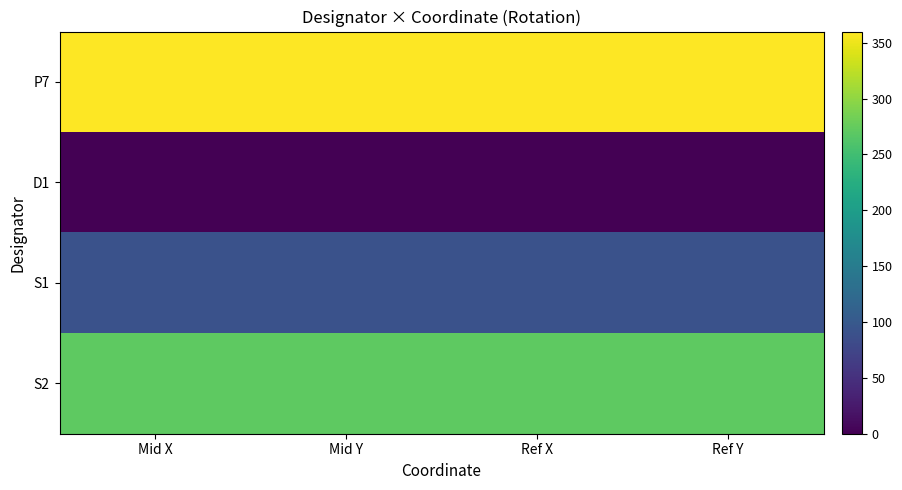

Which label corresponds to the smallest value in the chart?

Mid X